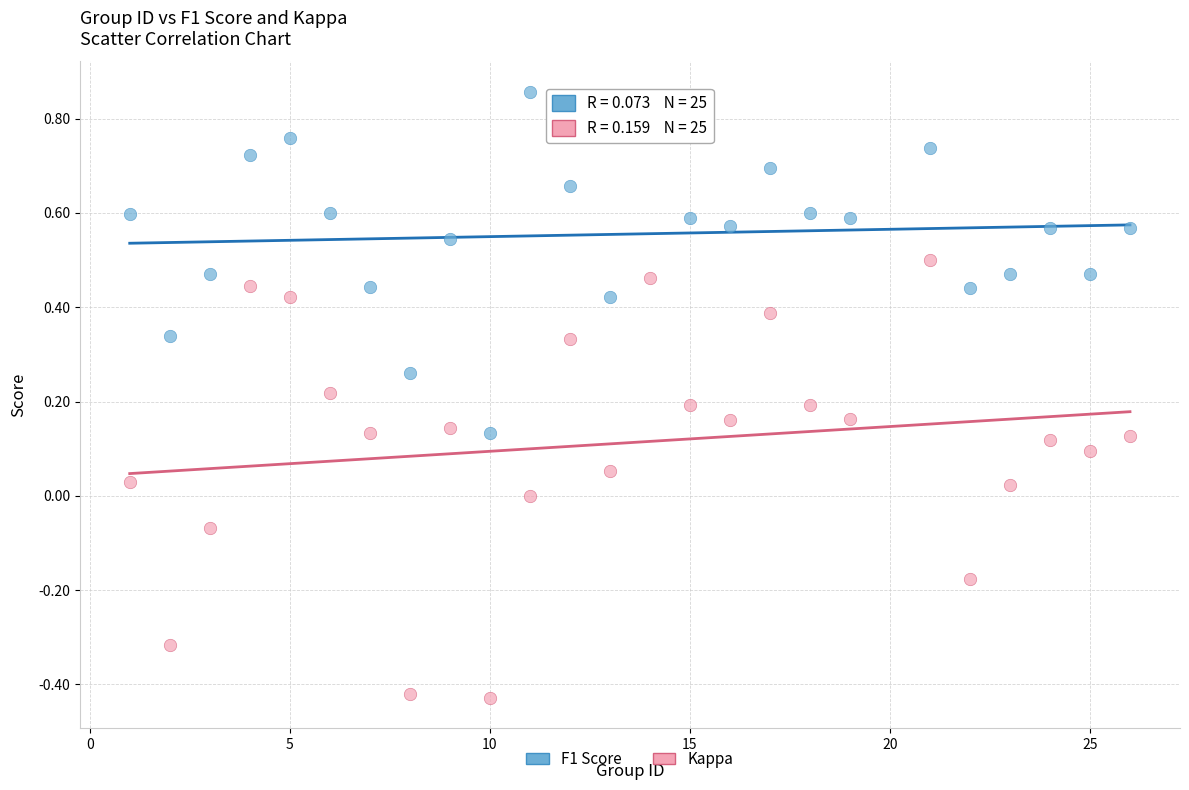

Which series has the widest spread of Y values?

Kappa